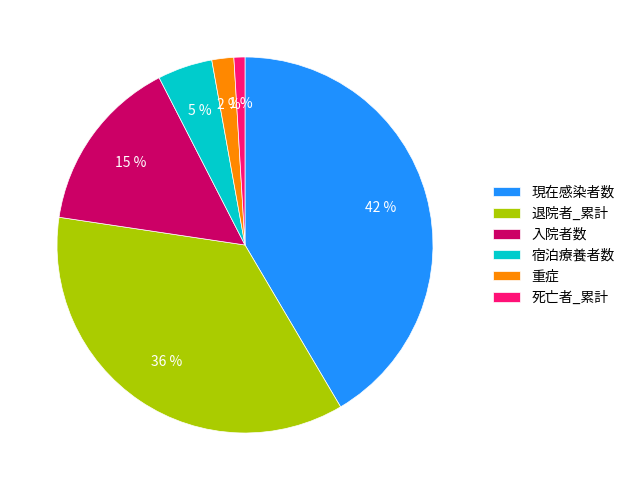

What percentage is the 重症 slice, to the nearest percent?

2%